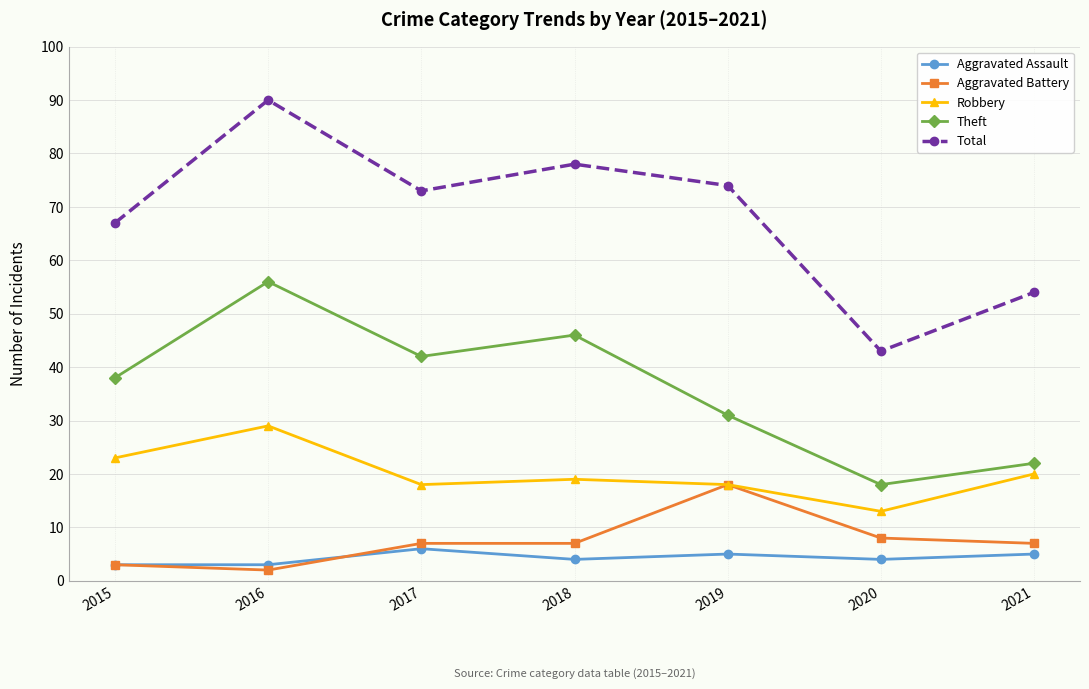

Which series has the largest range (max minus min)?

Total